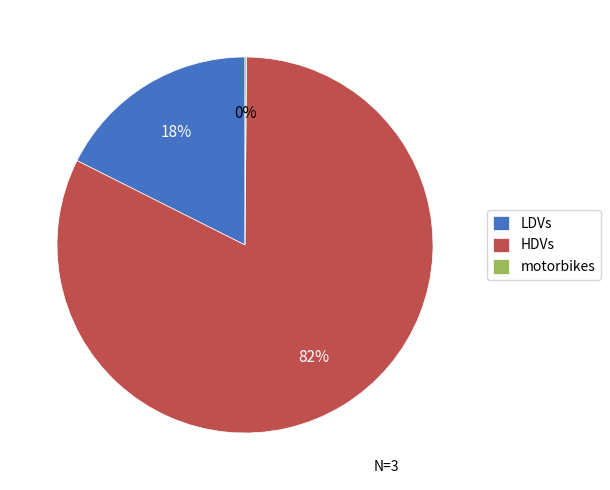

True or false: LDVs accounts for 8% of the total.

False